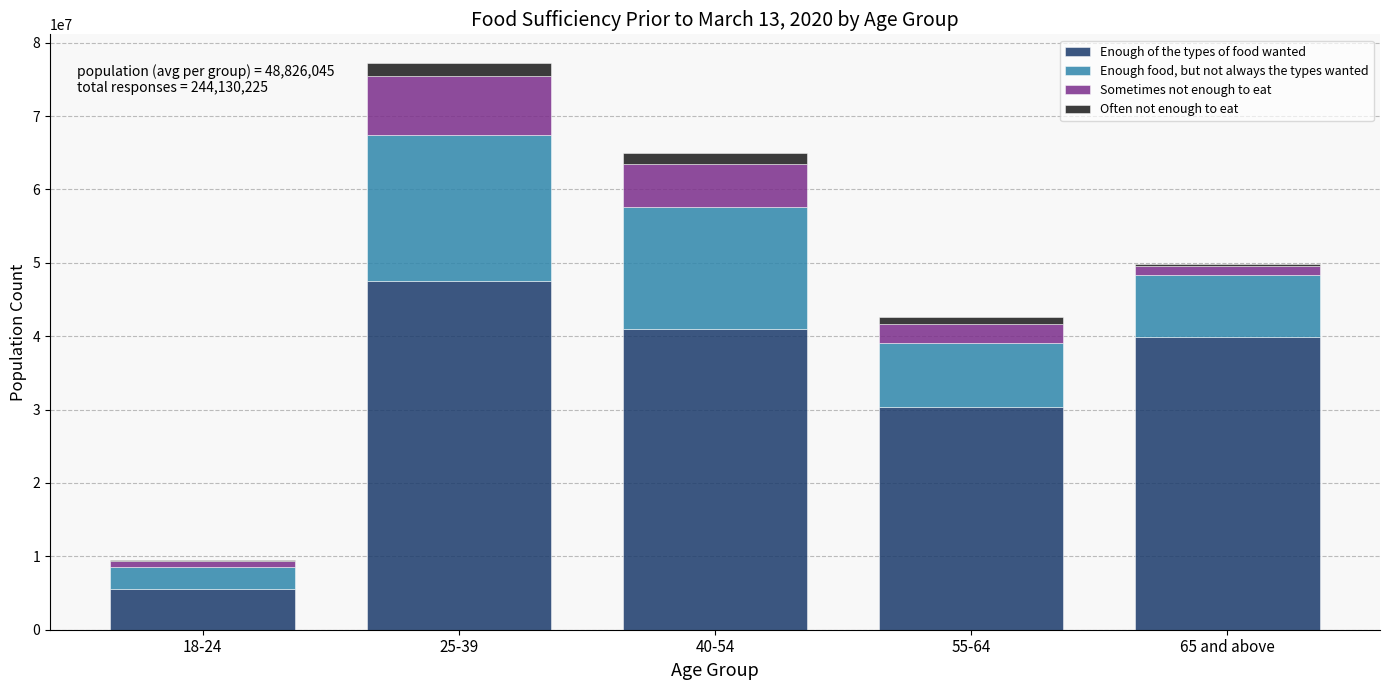

Reading left to right, what are the values for Enough of the types of food wanted?

18-24=5607456	25-39=47581407	40-54=40950546	55-64=30378570	65 and above=39953308